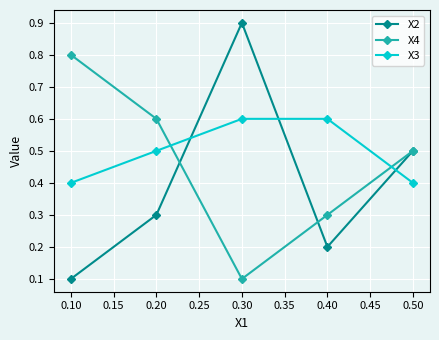

What is the value of the X2 point at the 2nd from the left?

0.3